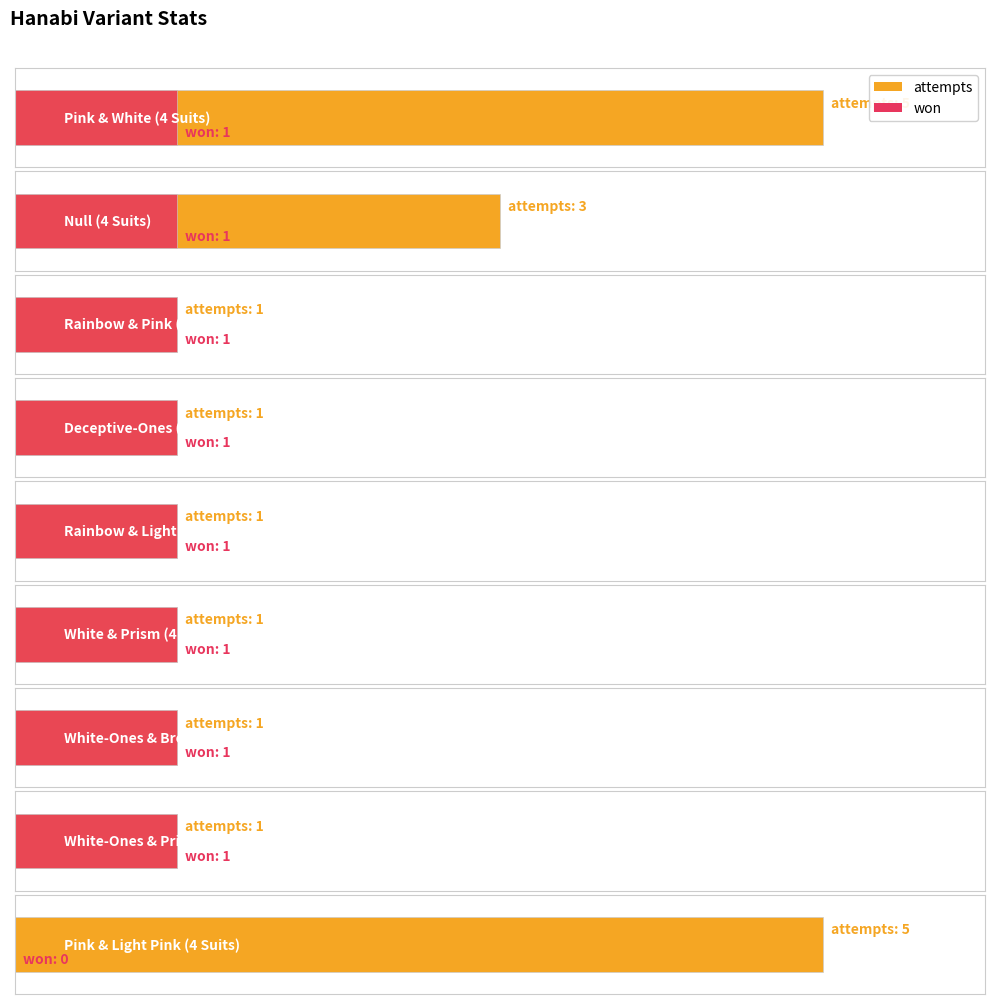

Are the bars grouped side by side (vs. stacked)?

Yes